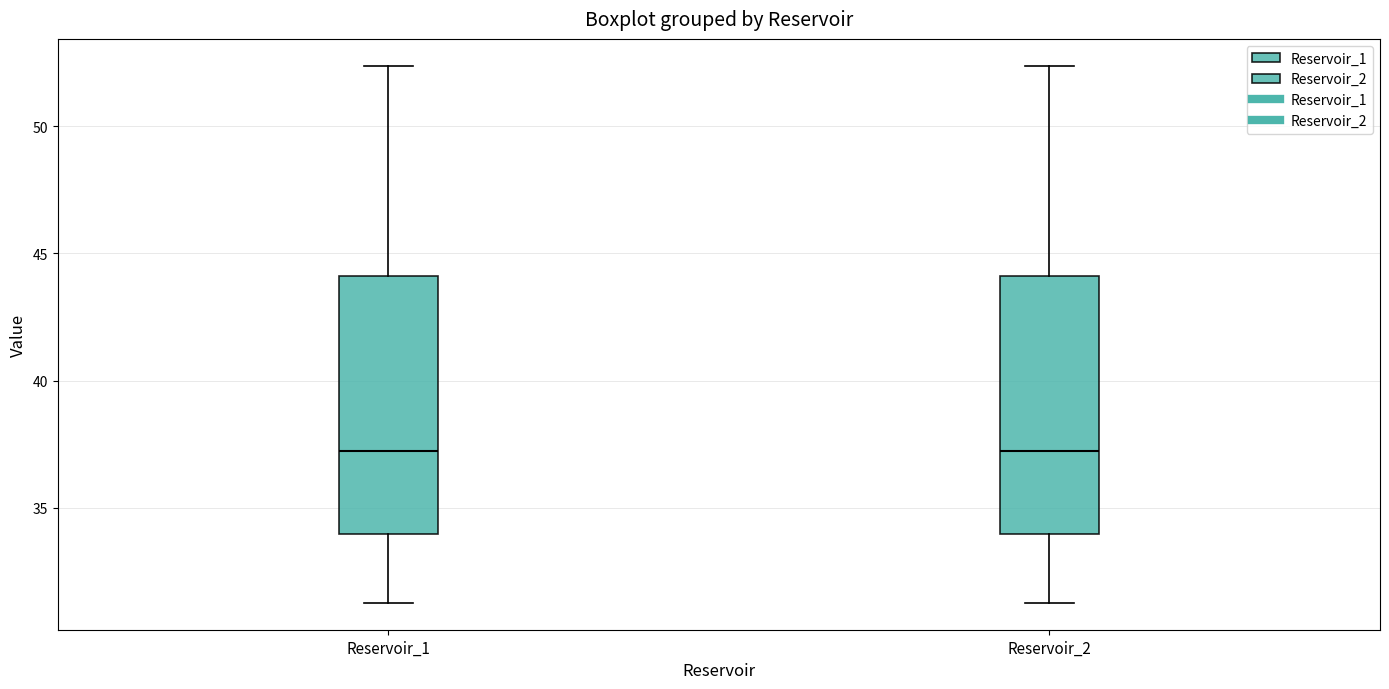

Reading left to right, read every box against the y-axis: the position of its median line, the range the box covers, and the ends of its whiskers. The values are not printed on the chart, so give them approximately, as read against the axis.

Reservoir_1: median 37.0, box 34.0 to 44.0, whiskers 31.0 to 52.5
Reservoir_2: median 37.0, box 34.0 to 44.0, whiskers 31.0 to 52.5